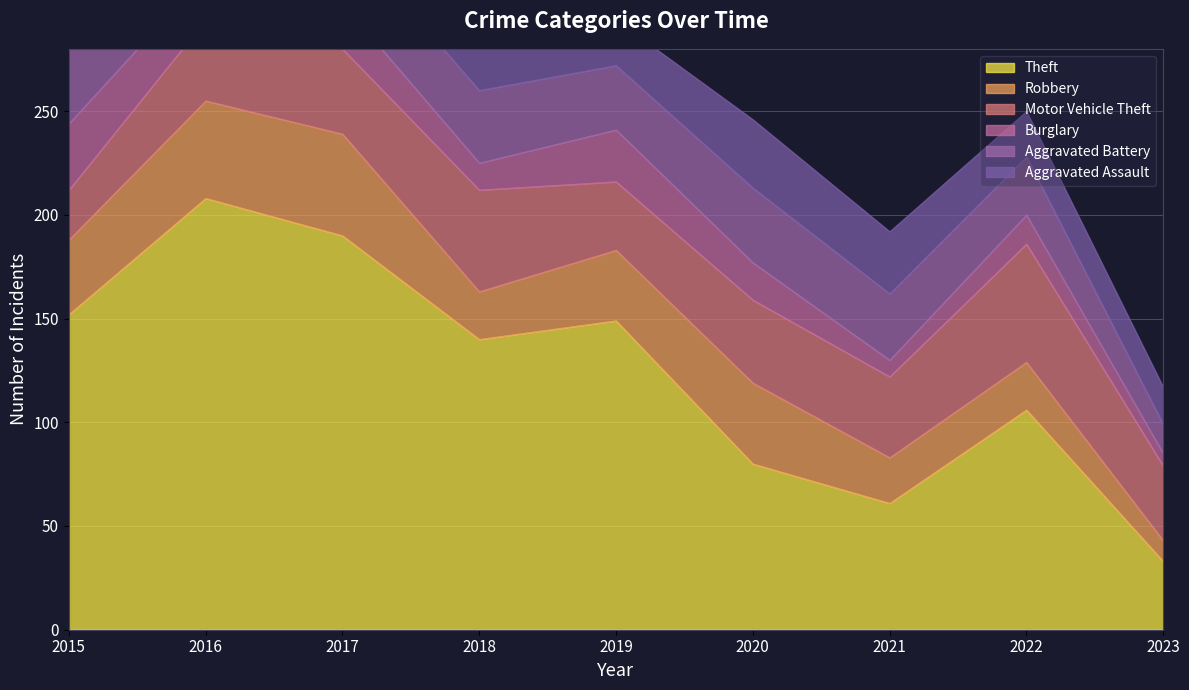

Which has a higher value, 2015 or 2021?

2015